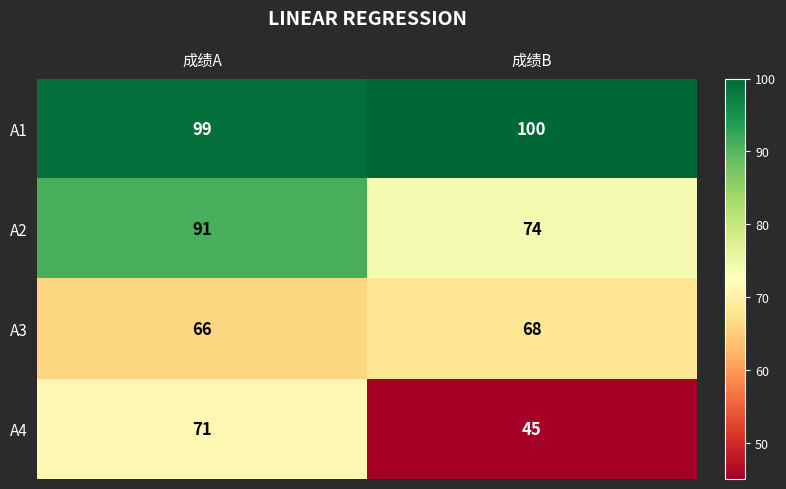

Reading left to right, transcribe all the data shown in this chart.

A1: 99	100
A2: 91	74
A3: 66	68
A4: 71	45